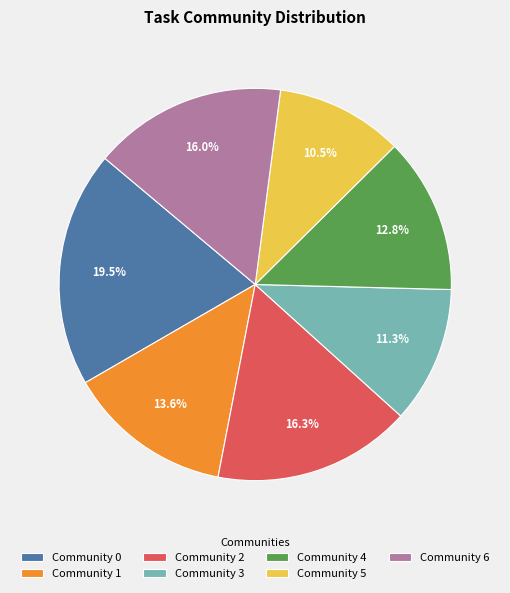

Is there any slice that represents more than half of the pie?

No